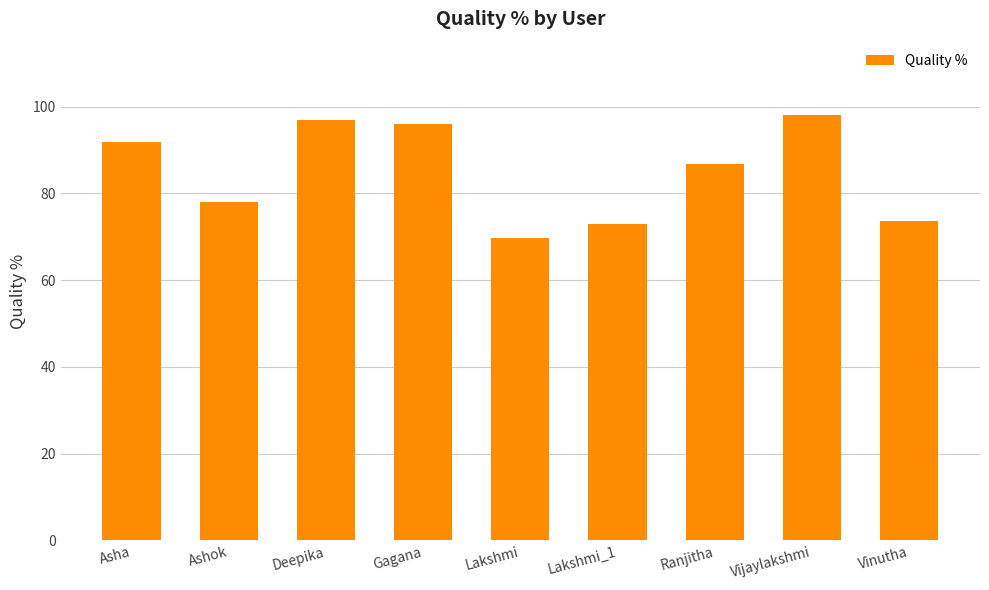

Which category has the highest value across all series?

Vijaylakshmi